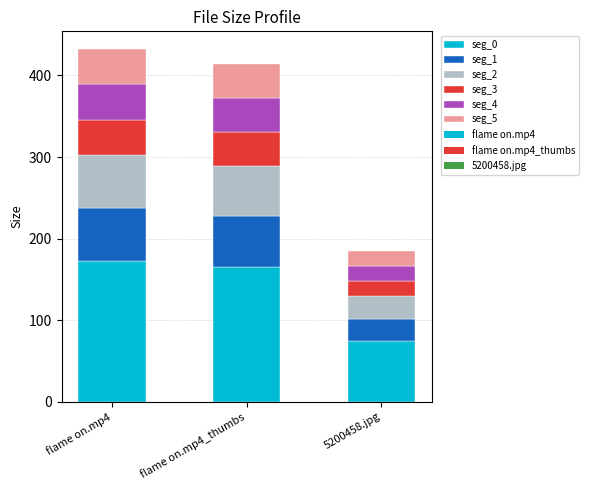

Which has a higher value, 5200458.jpg or flame on.mp4?

flame on.mp4